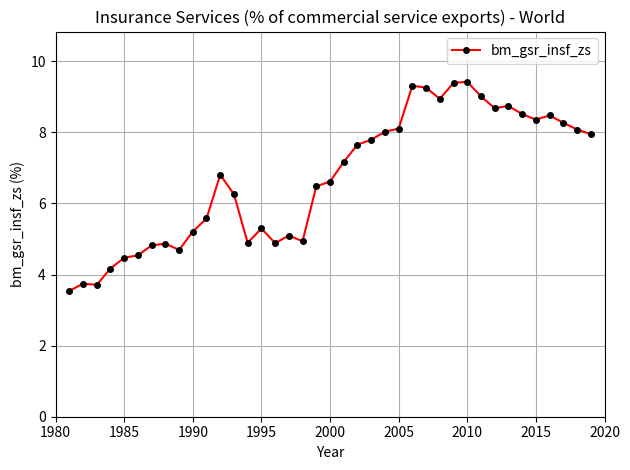

Reading left to right, what are all the values shown in this chart?

3.5	3.7	3.7	4.2	4.5	4.5	4.8	4.9	4.7	5.2	5.6	6.8	6.3	4.9	5.3	4.9	5.1	4.9	6.5	6.6	7.2	7.7	7.8	8.0	8.1	9.3	9.3	8.9	9.4	9.4	9.0	8.7	8.7	8.5	8.4	8.5	8.3	8.1	8.0